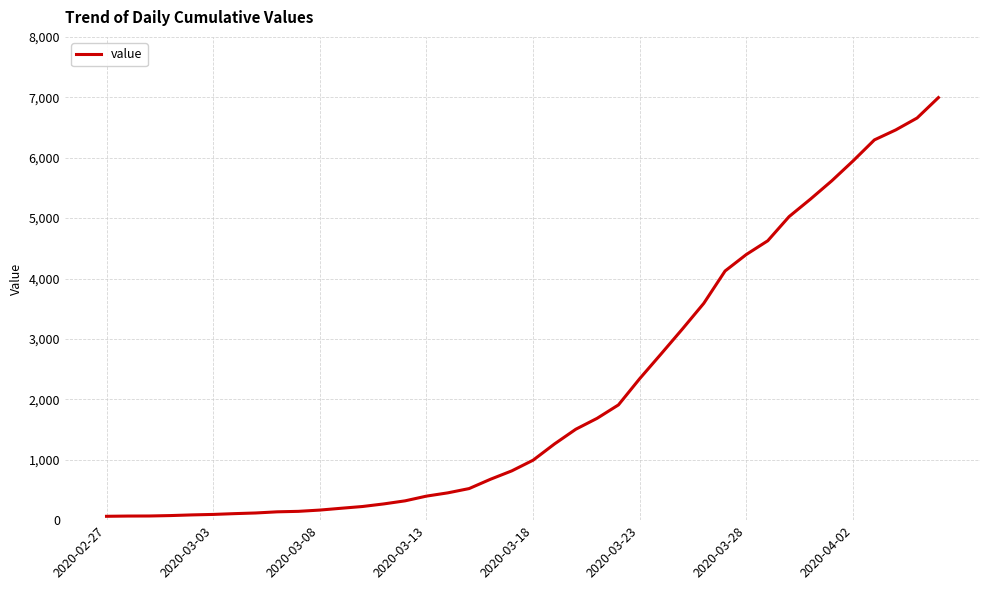

What is the sum of all values?

85677